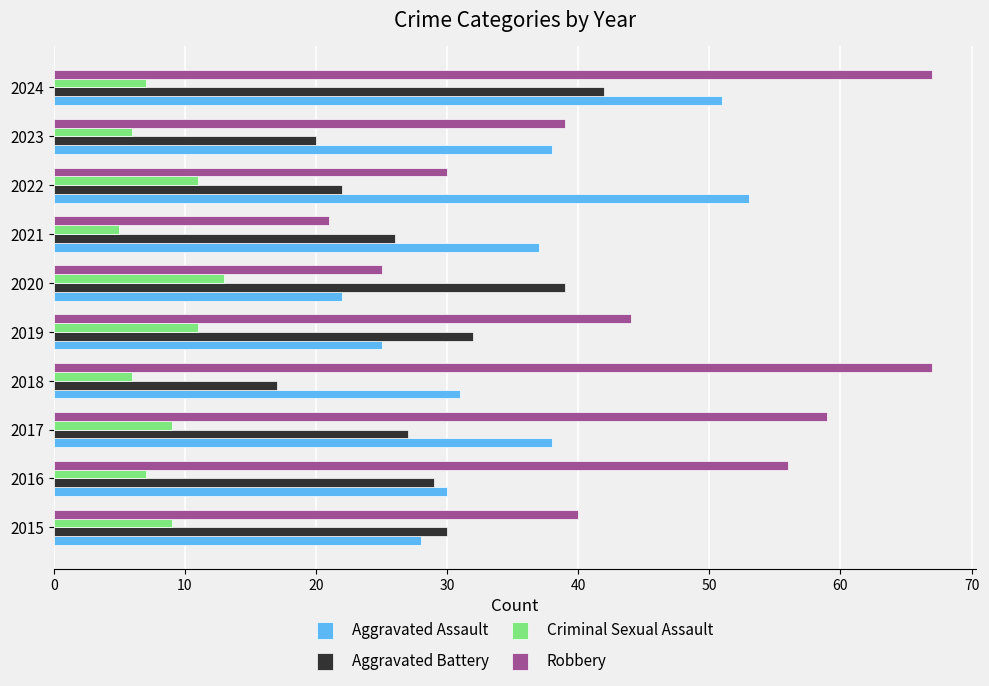

Which category has the highest value in the Aggravated Battery series?

2024